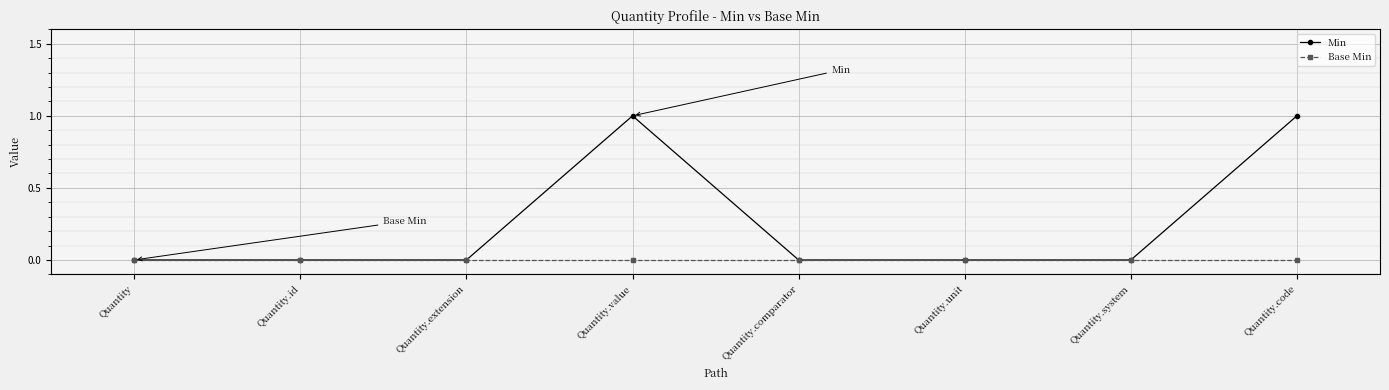

What is the label of the 4th point from the right?

Quantity.comparator